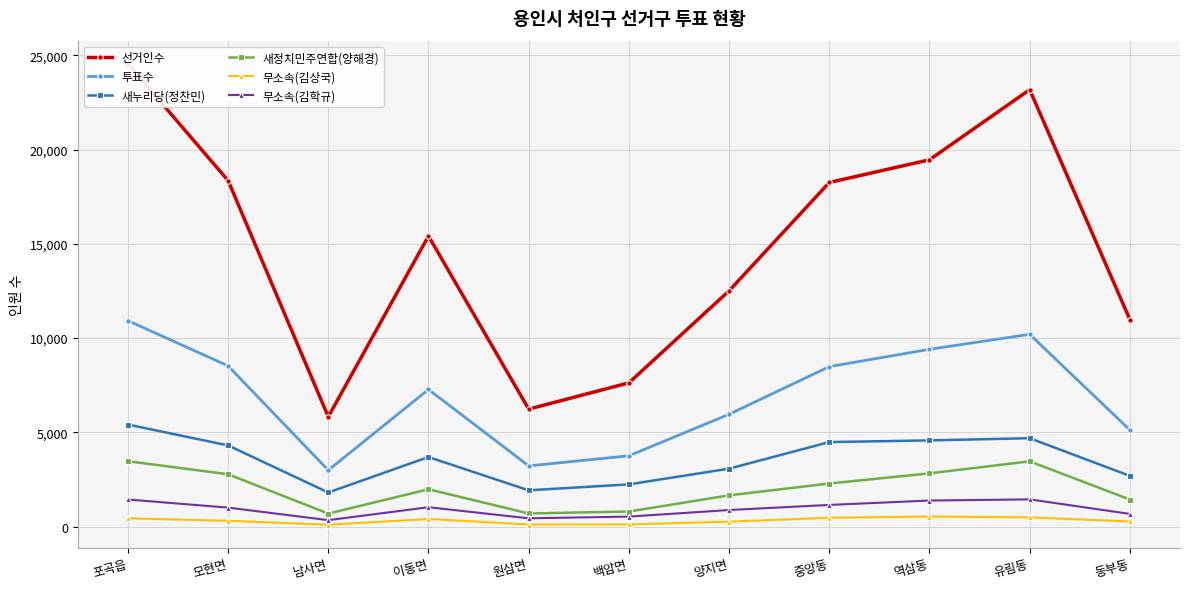

Reading left to right, what are all the values shown in this chart?

선거인수: 포곡읍=24555	모현면=18357	남사면=5826	이동면=15415	원삼면=6232	백암면=7625	양지면=12508	중앙동=18254	역삼동=19458	유림동=23179	동부동=10980
투표수: 포곡읍=10926	모현면=8526	남사면=2991	이동면=7275	원삼면=3221	백암면=3755	양지면=5959	중앙동=8485	역삼동=9406	유림동=10198	동부동=5125
새누리당(정찬민): 포곡읍=5414	모현면=4307	남사면=1809	이동면=3689	원삼면=1925	백암면=2239	양지면=3073	중앙동=4483	역삼동=4572	유림동=4689	동부동=2690
새정치민주연합(양해경): 포곡읍=3468	모현면=2777	남사면=690	이동면=1980	원삼면=696	백암면=799	양지면=1657	중앙동=2285	역삼동=2824	유림동=3461	동부동=1435
무소속(김상국): 포곡읍=439	모현면=309	남사면=98	이동면=403	원삼면=110	백암면=114	양지면=261	중앙동=470	역삼동=532	유림동=489	동부동=271
무소속(김학규): 포곡읍=1438	모현면=1006	남사면=342	이동면=1027	원삼면=439	백암면=530	양지면=879	중앙동=1149	역삼동=1382	유림동=1444	동부동=672